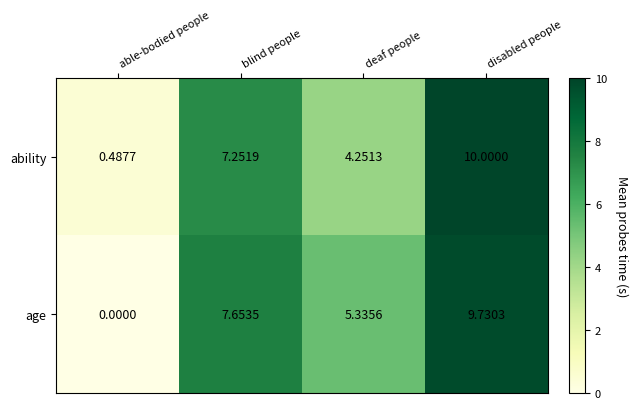

Which series has the largest total across all categories?

age